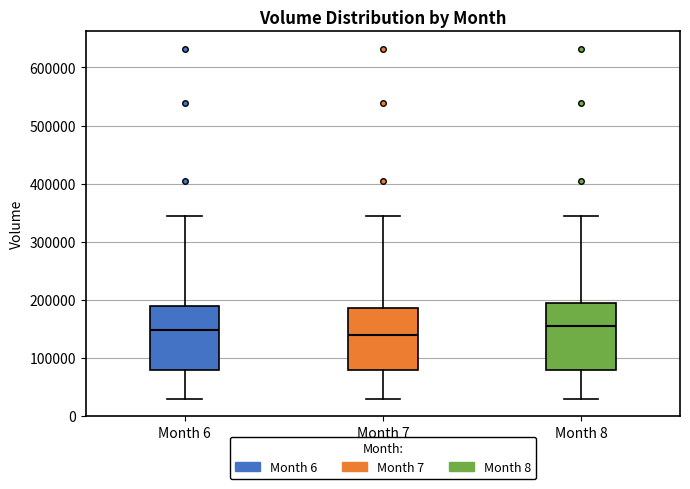

Reading left to right, transcribe this box plot: for each box, give where its median line is, the range the box spans, and where its two whiskers end, as read against the y-axis. The values are not printed on the chart, so give them approximately, as read against the axis.

Month 6: median 150000, box 80000 to 190000, whiskers 30000 to 340000
Month 7: median 140000, box 80000 to 190000, whiskers 30000 to 340000
Month 8: median 150000, box 80000 to 200000, whiskers 30000 to 340000